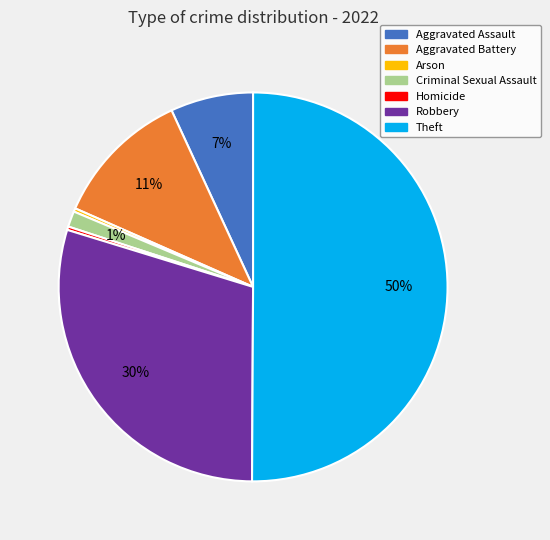

Is the sum of Criminal Sexual Assault and Robbery greater than half?

No